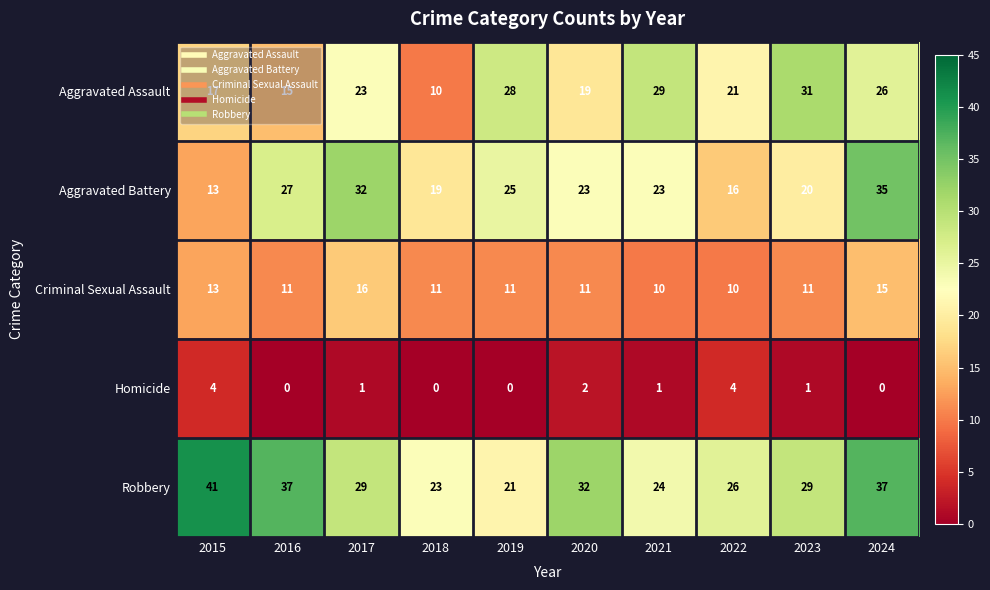

What value does the Aggravated Battery series have at 2018?

19